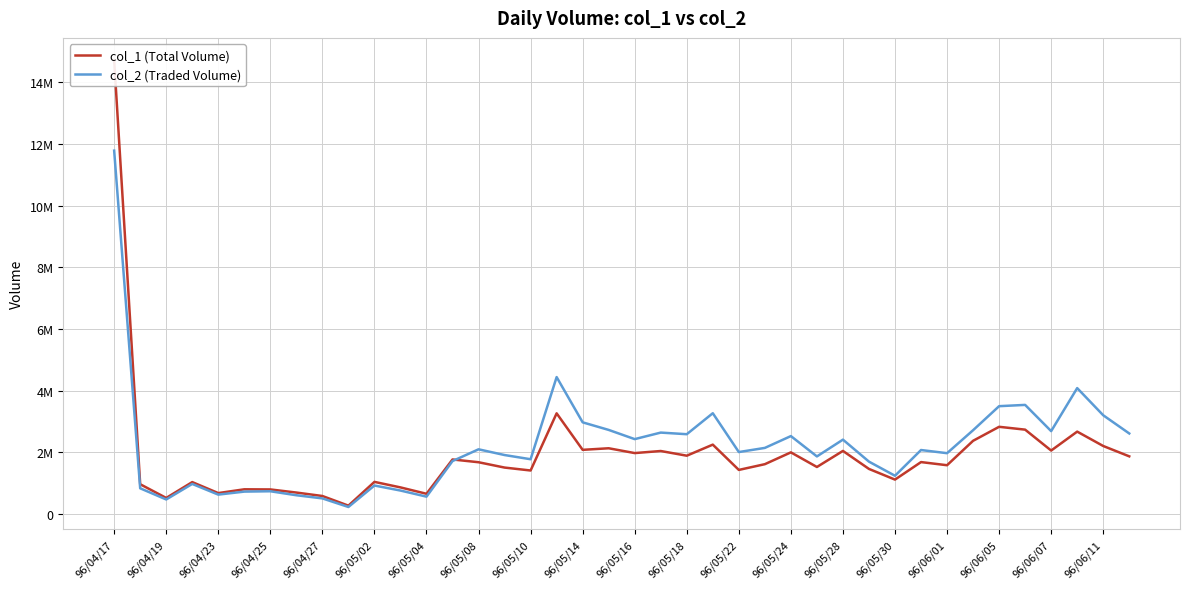

After their last crossing, which series has the higher values: col_2 (Traded Volume) or col_1 (Total Volume)?

col_2 (Traded Volume)